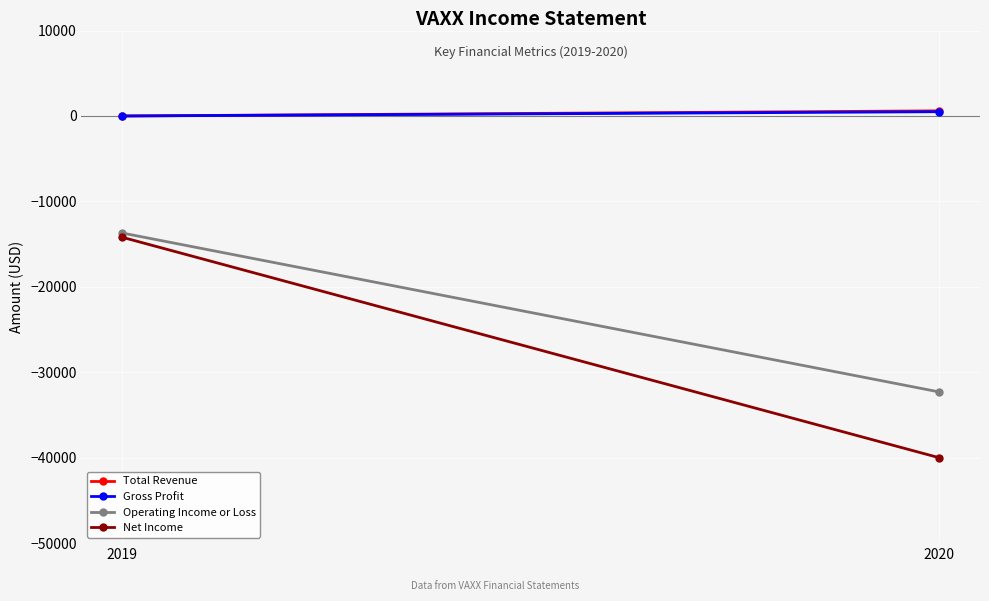

The Gross Profit series shows 500 at 2020. True or false?

True